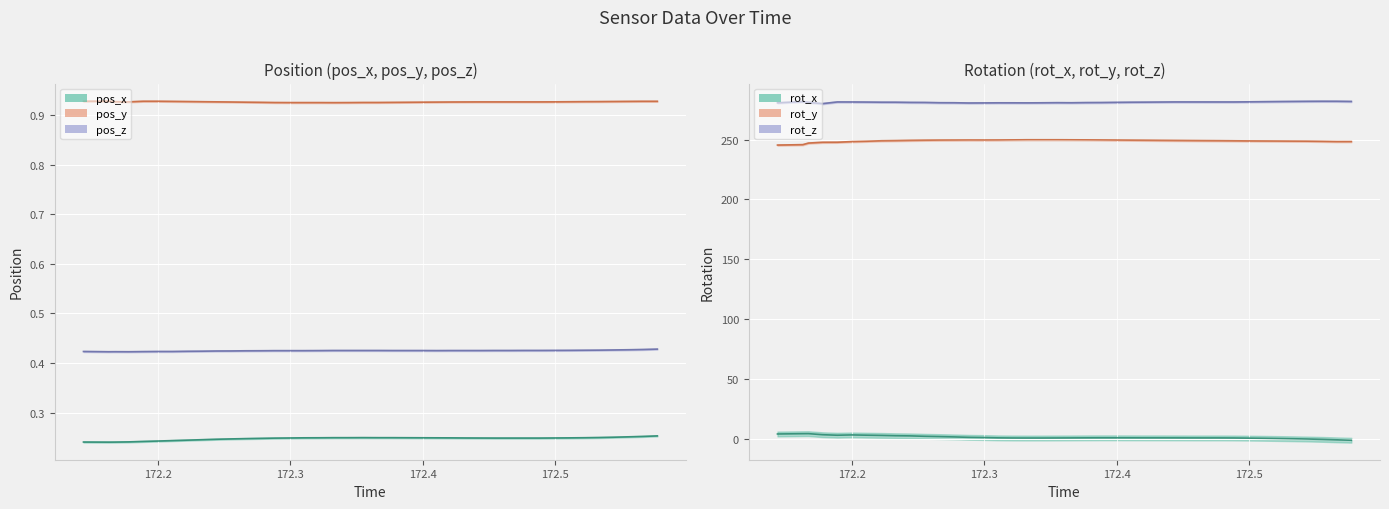

What is the label of the 15th point from the right?

172.4215